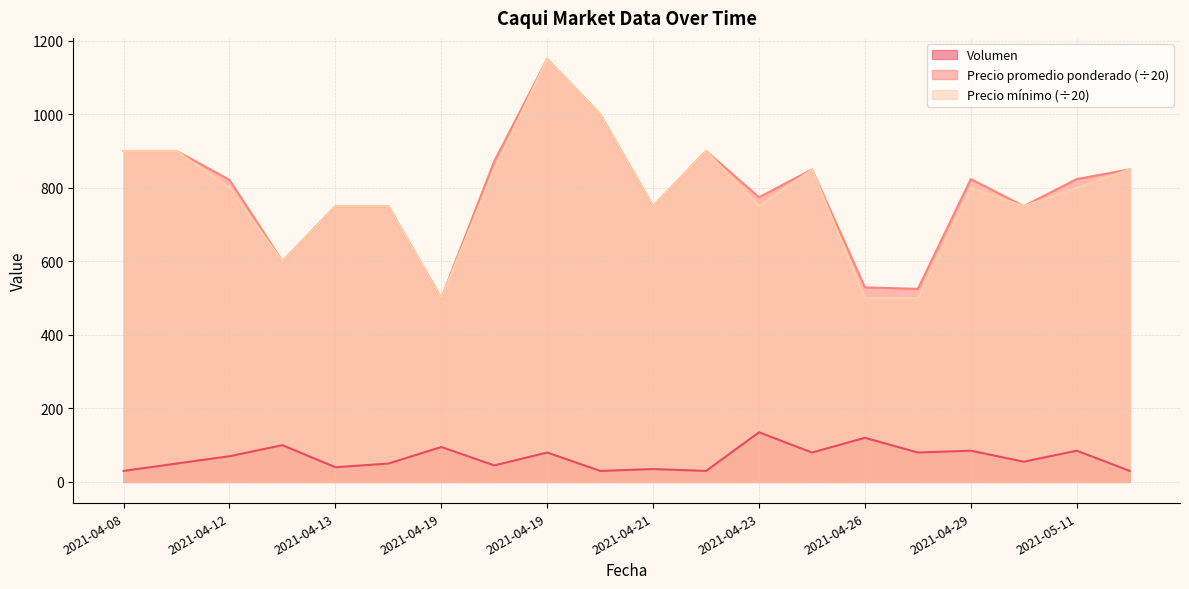

True or false: Precio mínimo has a value of 475.4 at 2021-04-08.

False